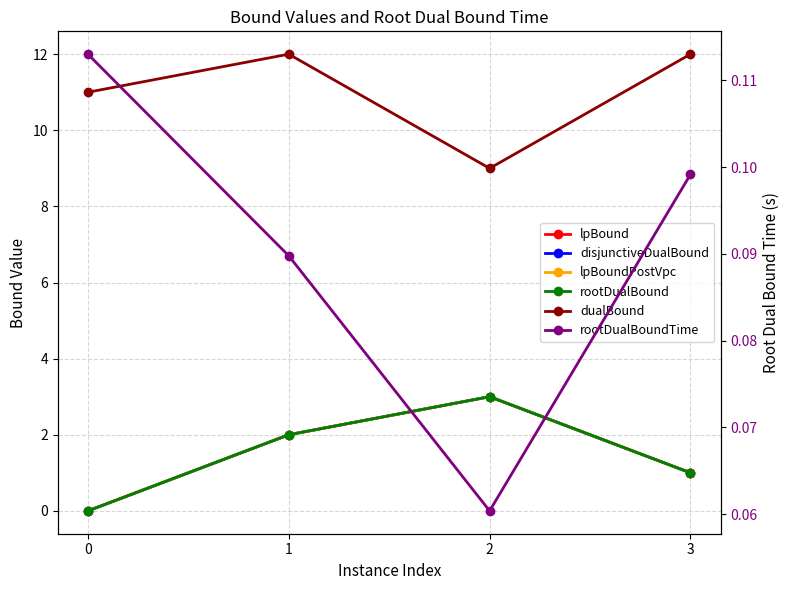

Between 0 and 2, which series saw the biggest shift?

lpBound